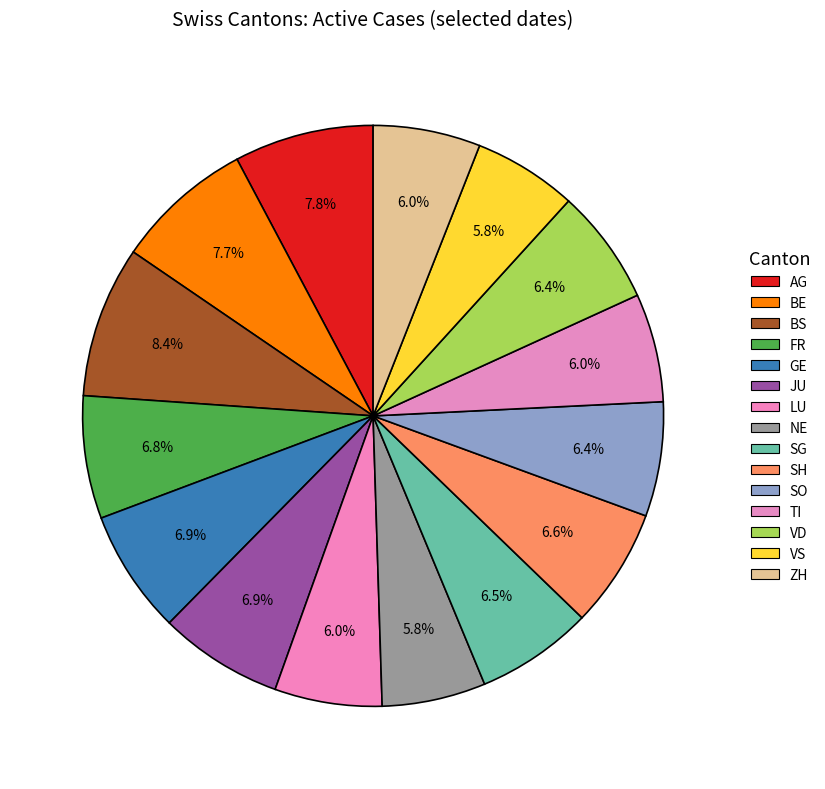

Which slice is the smallest?

NE